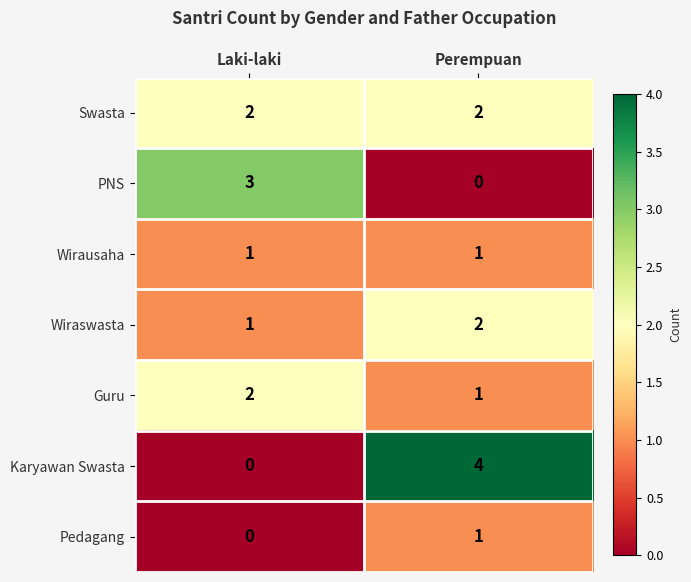

Where is Guru nearest to the value 1?

Perempuan